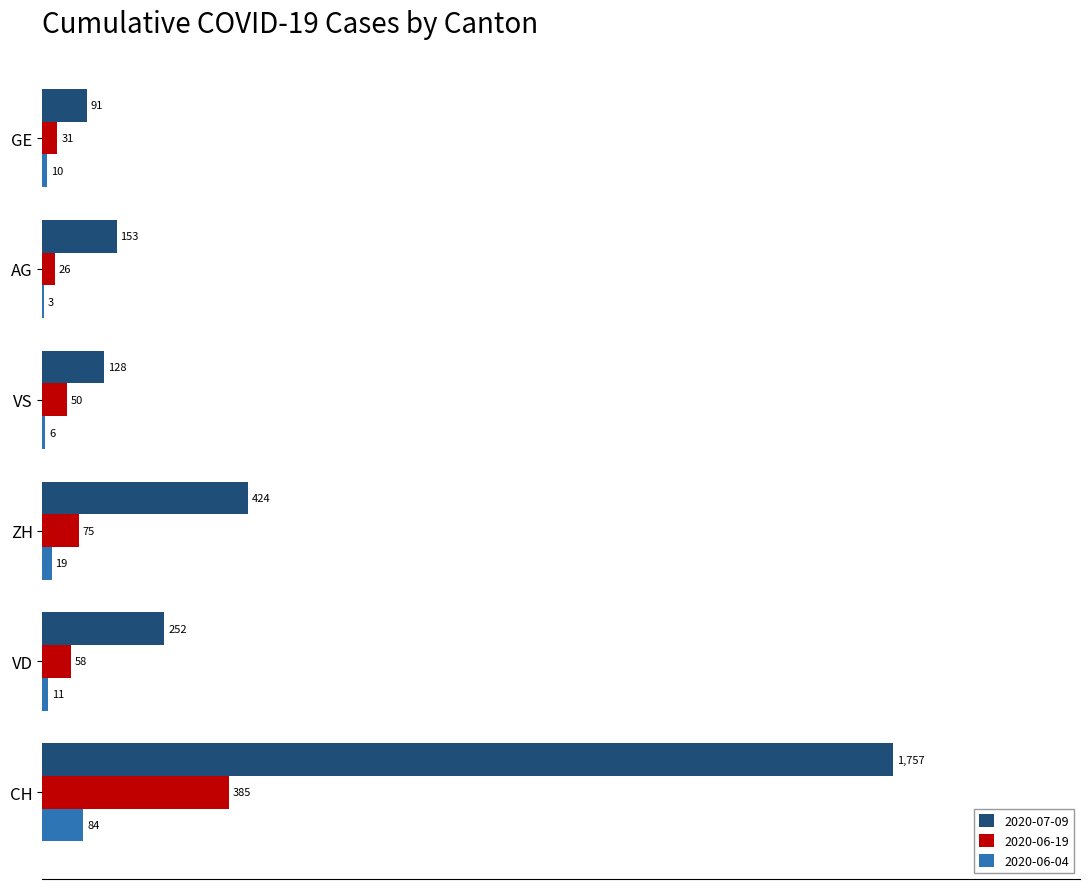

Where is 2020-06-04 nearest to the value 43?

ZH